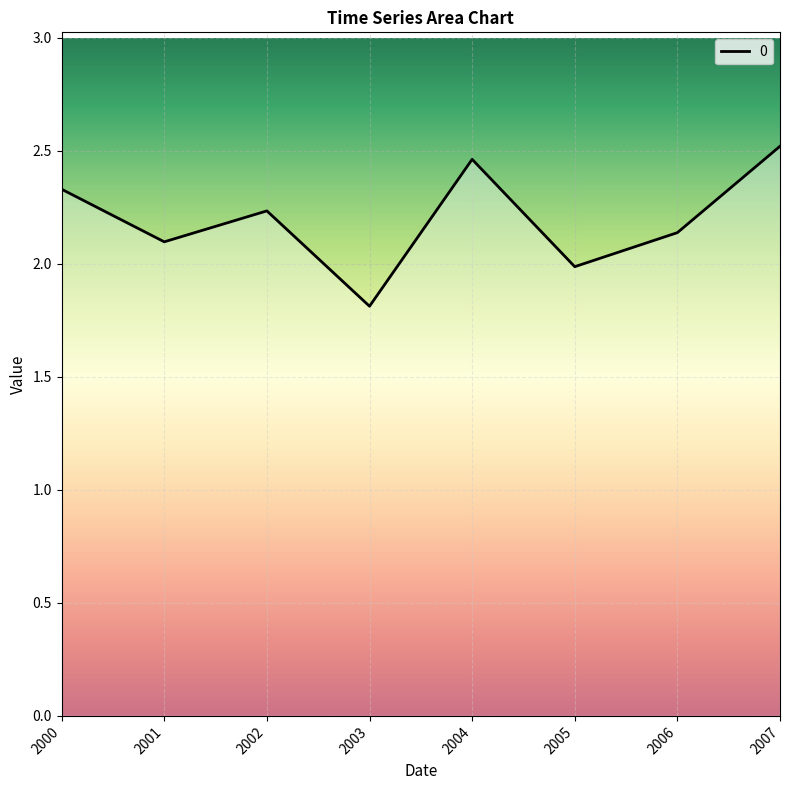

Approximately how many times larger is the value at 2006 compared to 2007?

0.8